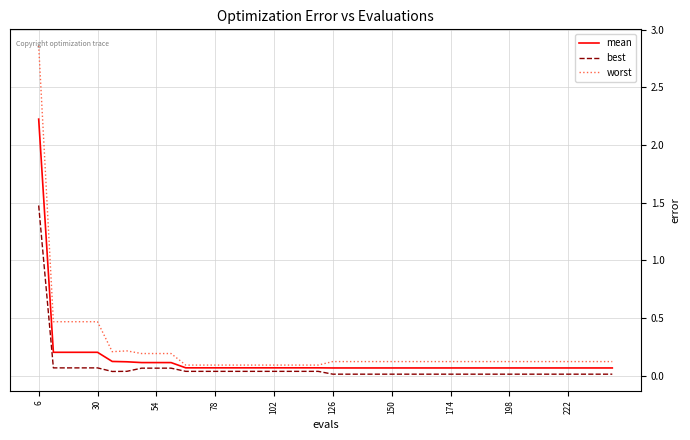

True or false: best and mean cross at least once.

False